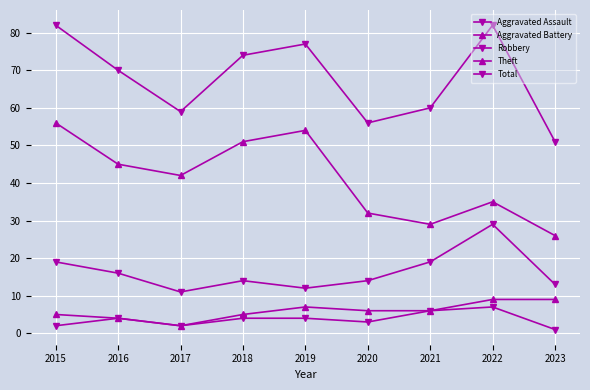

How many categories are shown in the chart?

9